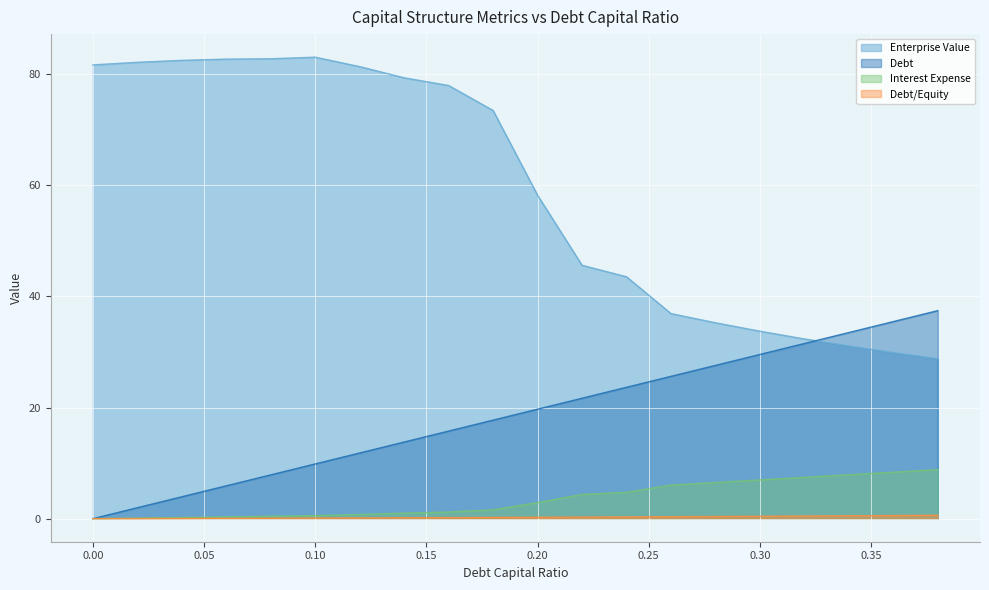

What is the value of the debt point at the 7th from the left?

0.1